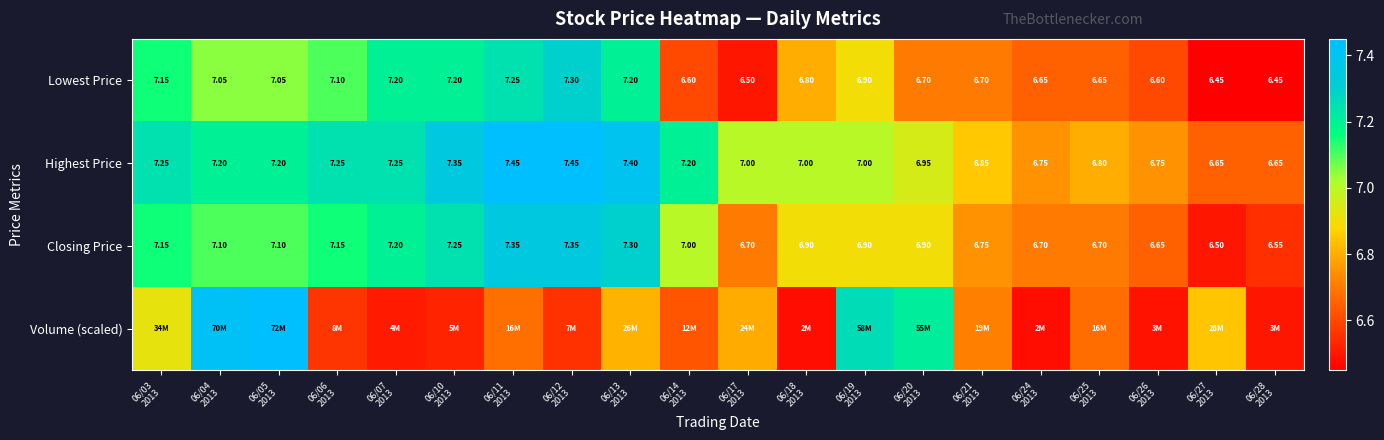

What is the difference between the maximum and second lowest values in the Closing Price series?

0.8